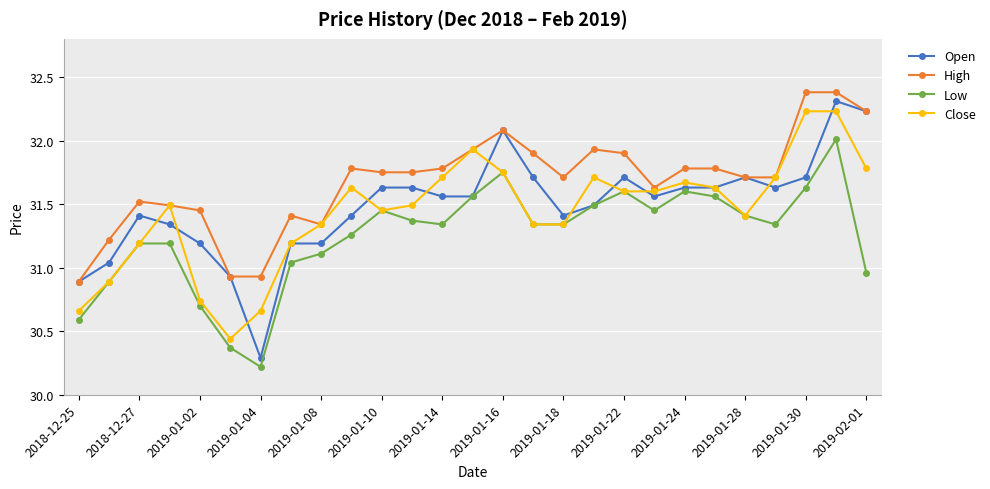

What is the minimum value shown in the chart?

30.2